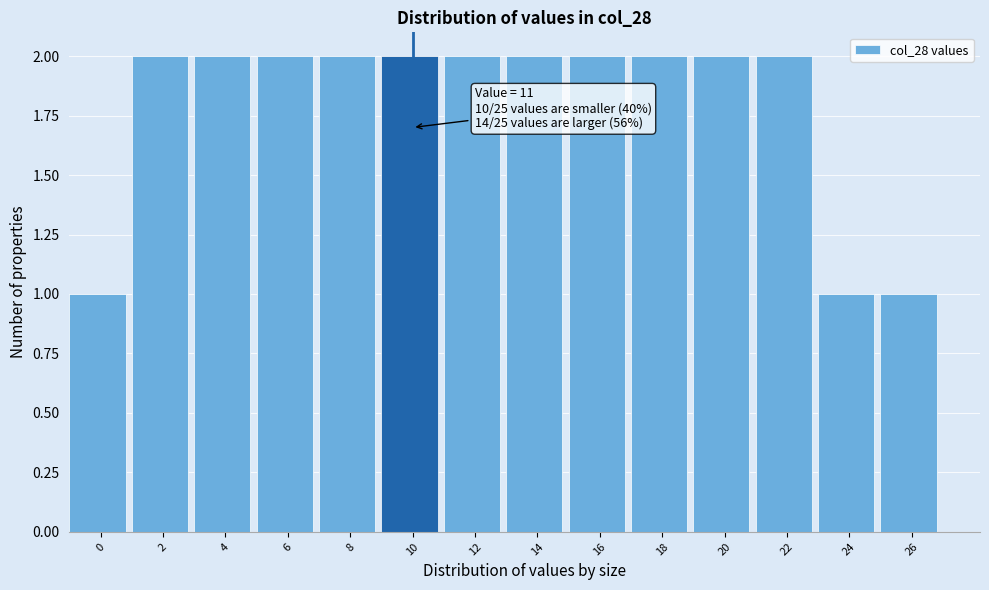

Reading left to right, list all the values displayed in this chart.

0=1	2=2	4=2	6=2	8=2	10=2	12=2	14=2	16=2	18=2	20=2	22=2	24=1	26=1